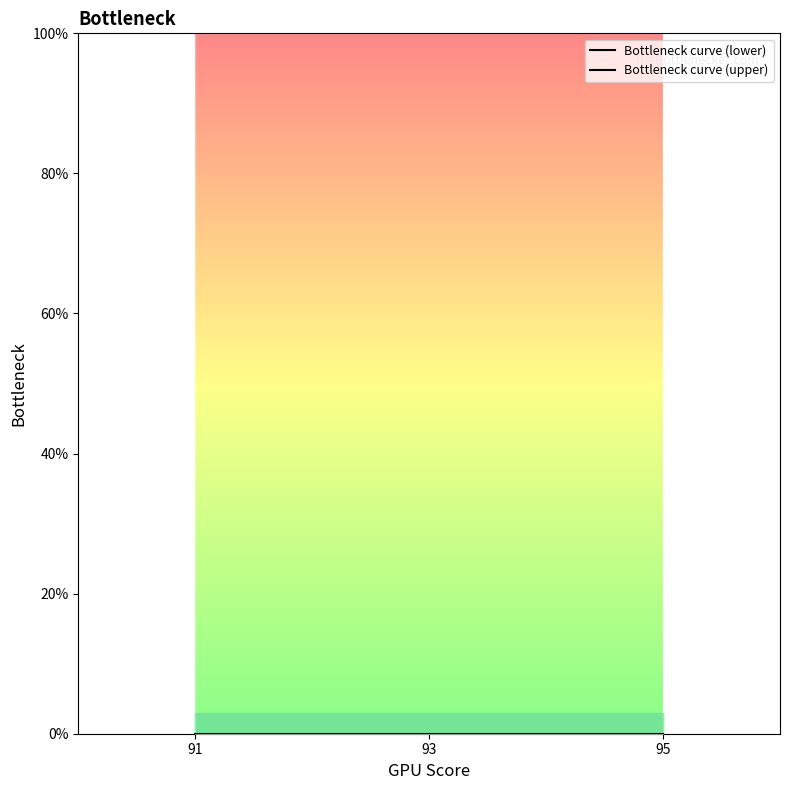

How many data points does each series have?

5